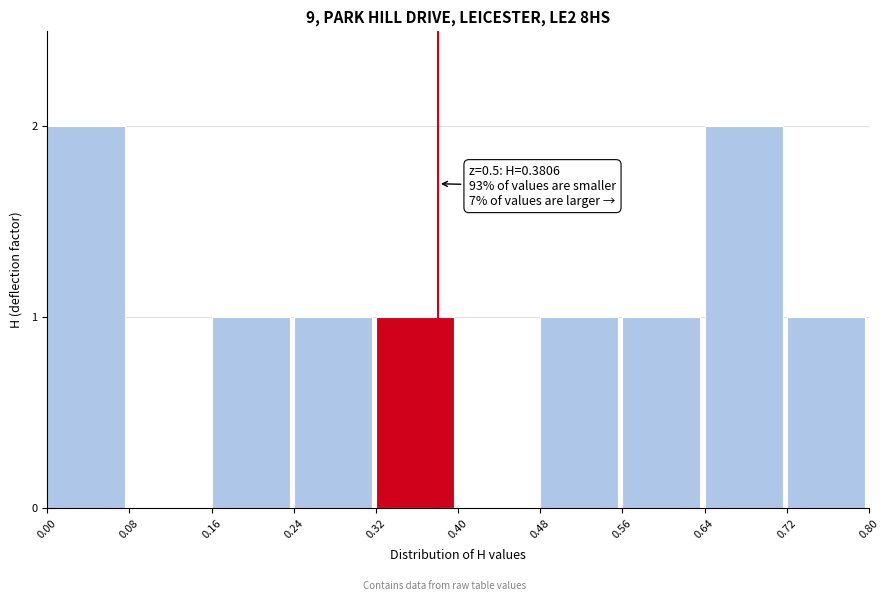

Reading left to right, extract all data points from this chart.

0.00=2	0.08=0	0.16=1	0.24=1	0.32=1	0.40=0	0.48=1	0.56=1	0.64=2	0.72=1